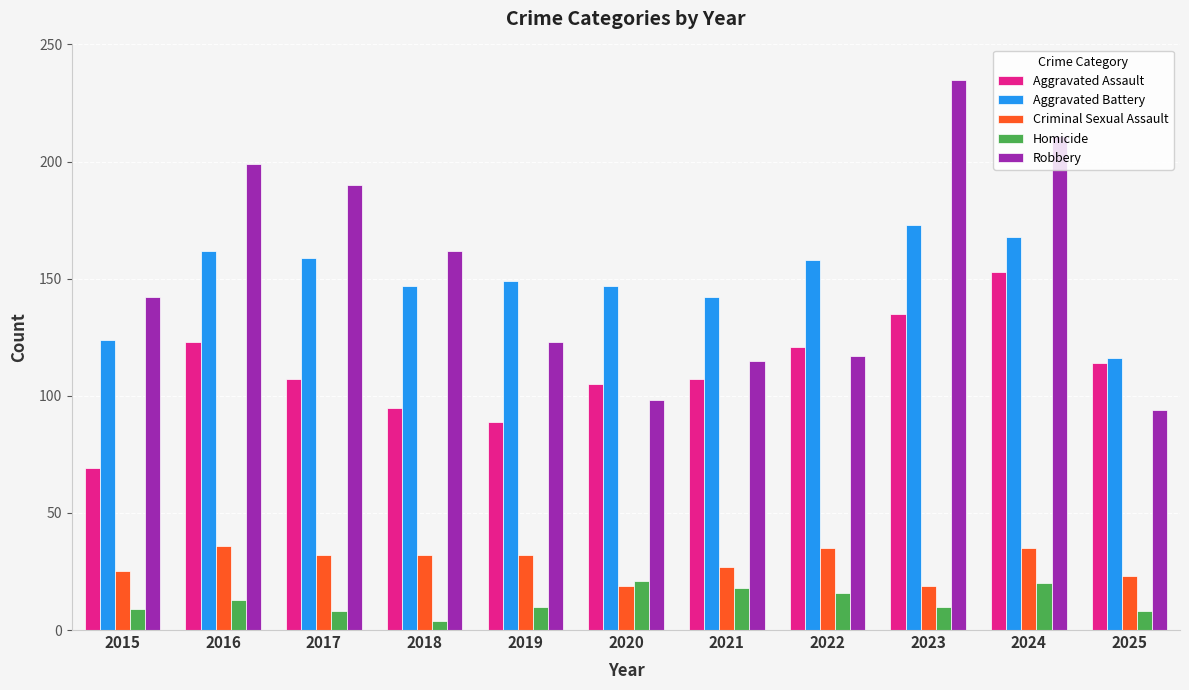

What is the maximum value for Homicide?

21